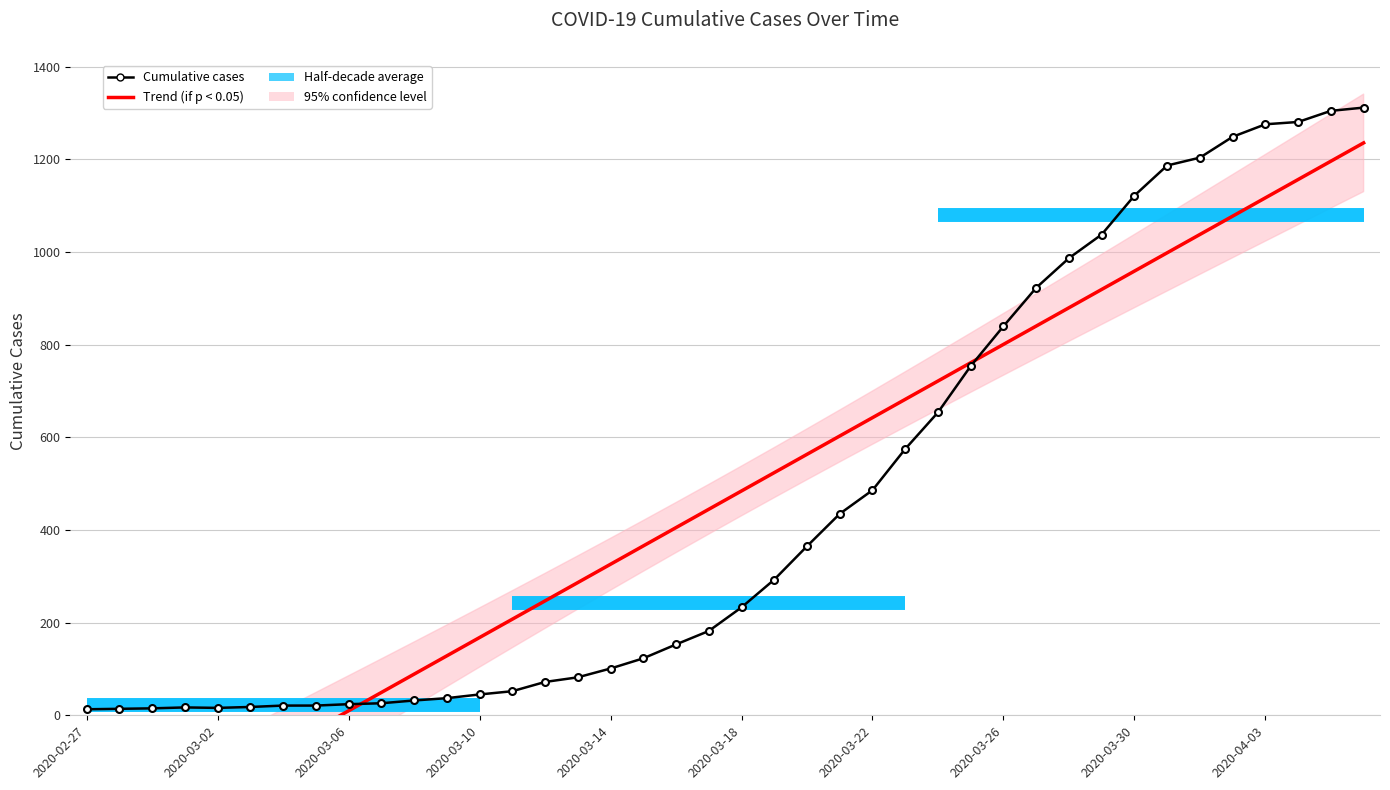

How many values in the Cumulative cases series exceed 233?

19